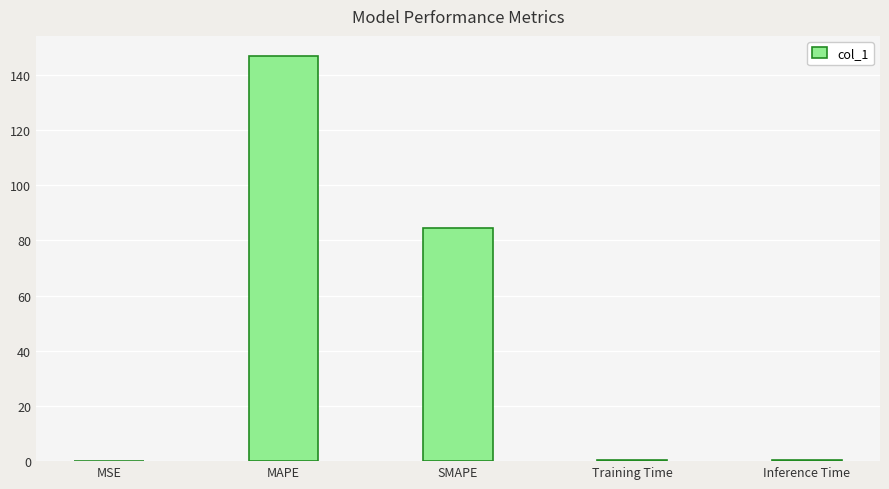

What value does the data have at MAPE?

146.7